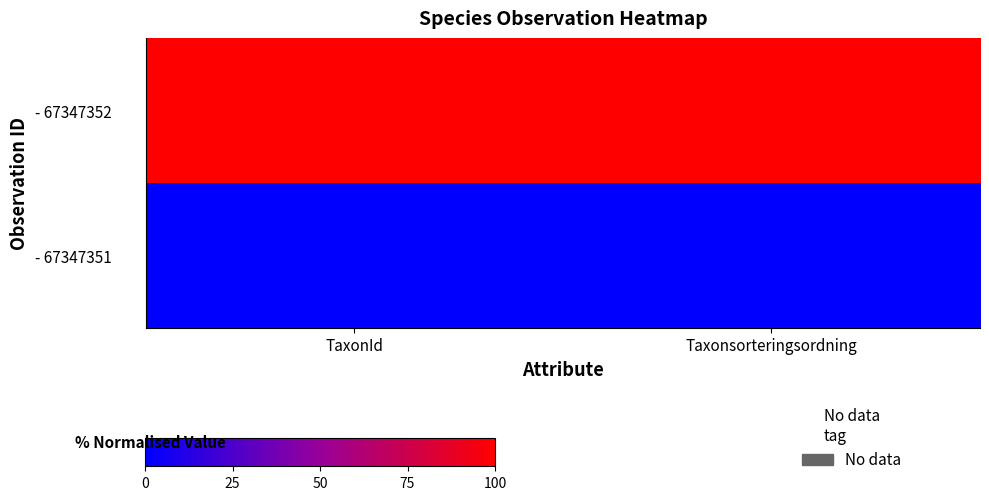

Rank the series by their average value, from lowest to highest.

- 67347351, - 67347352